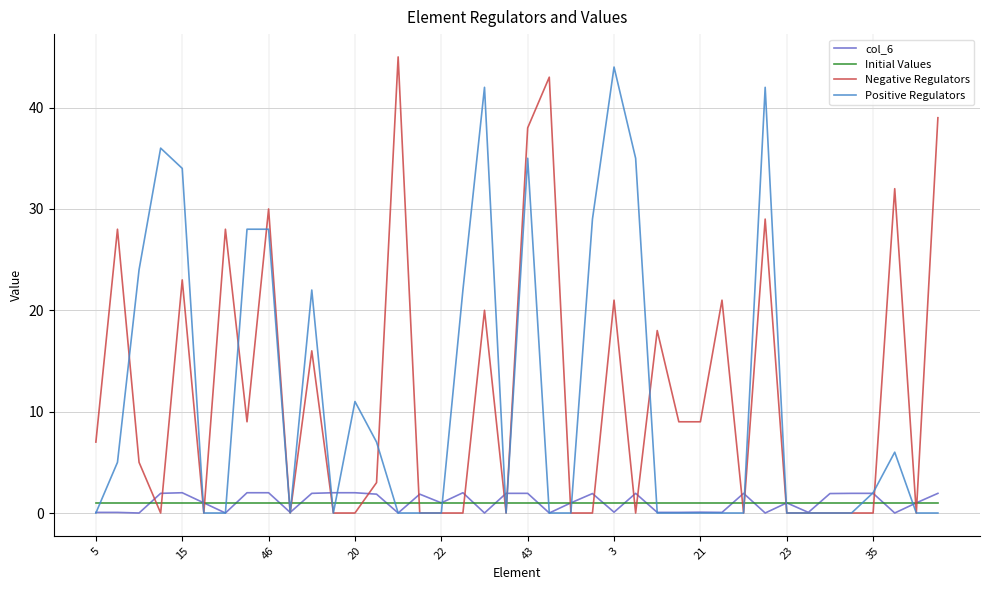

What is the difference between the second highest and second lowest values in the Positive Regulators series?

42.0